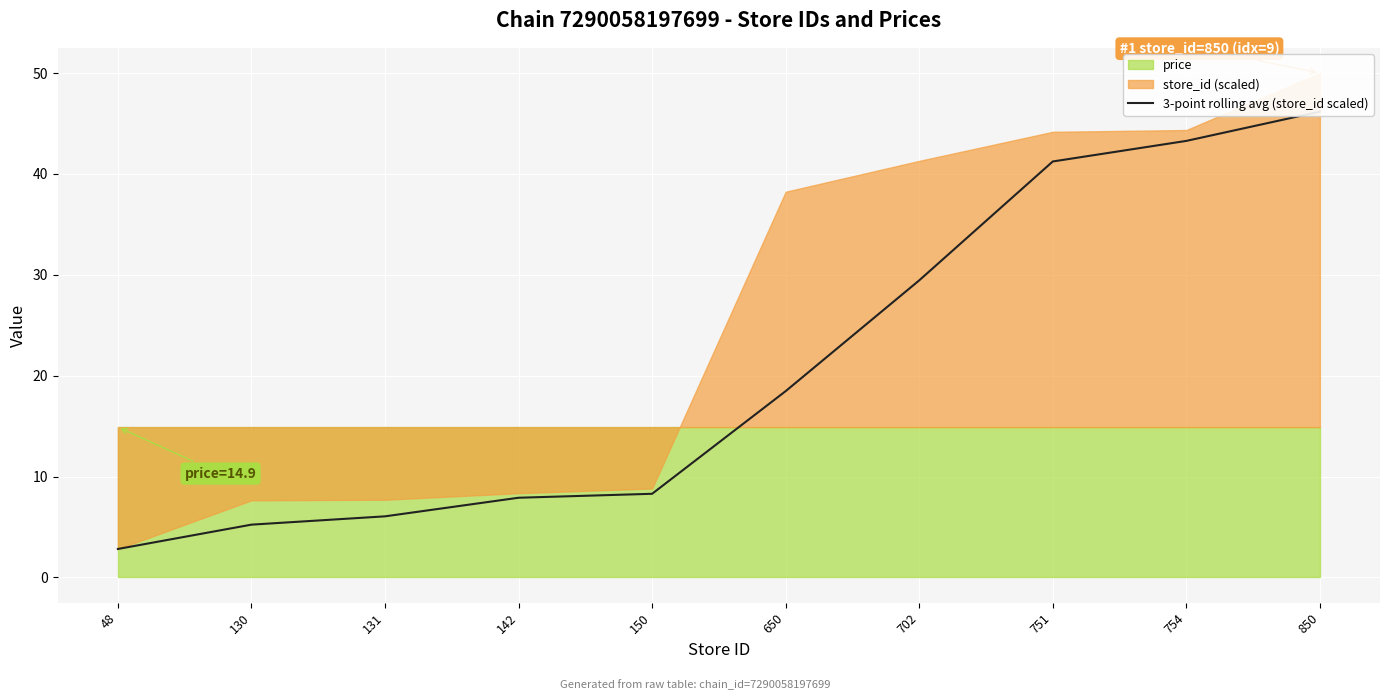

Where does the data first go above 18?

650